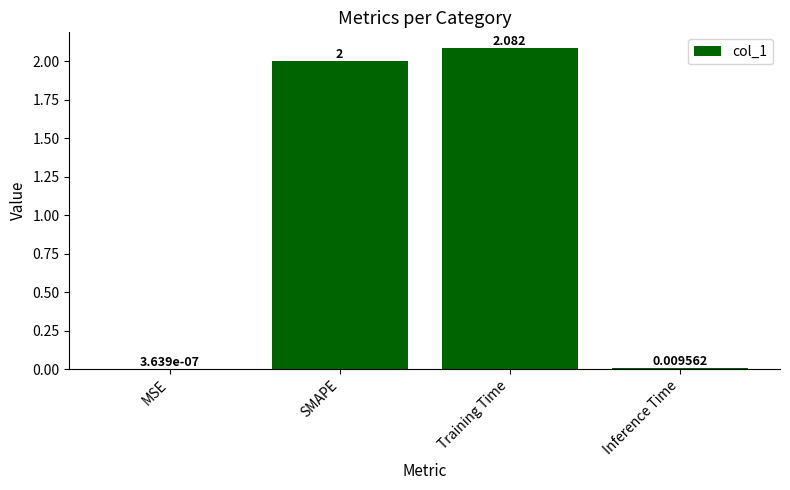

Between Inference Time and SMAPE, which is larger?

SMAPE